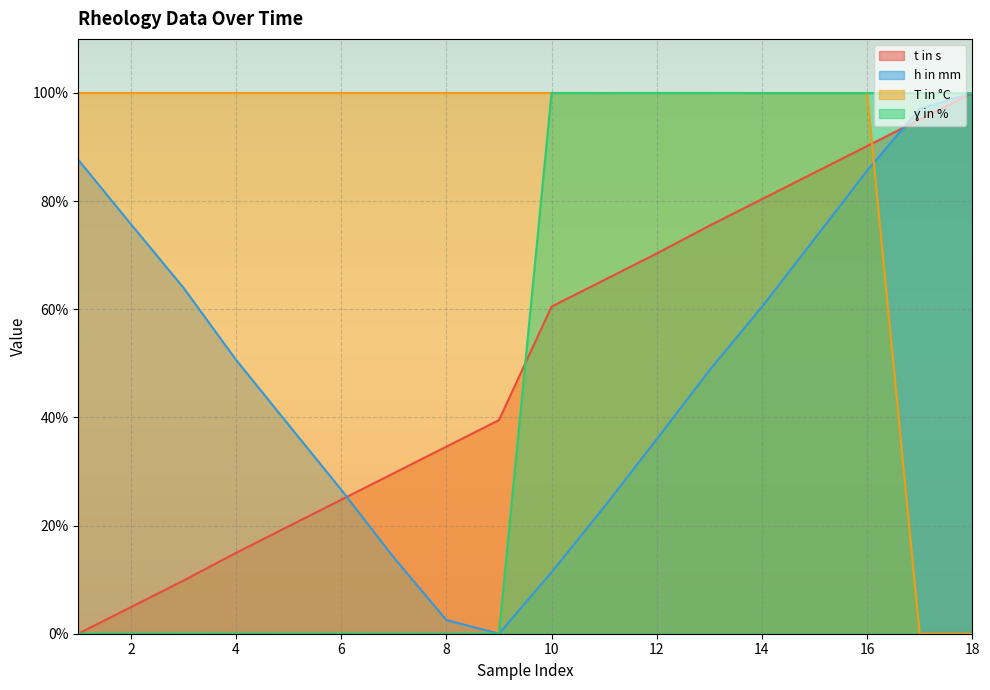

At which label does h in mm reach its peak?

18